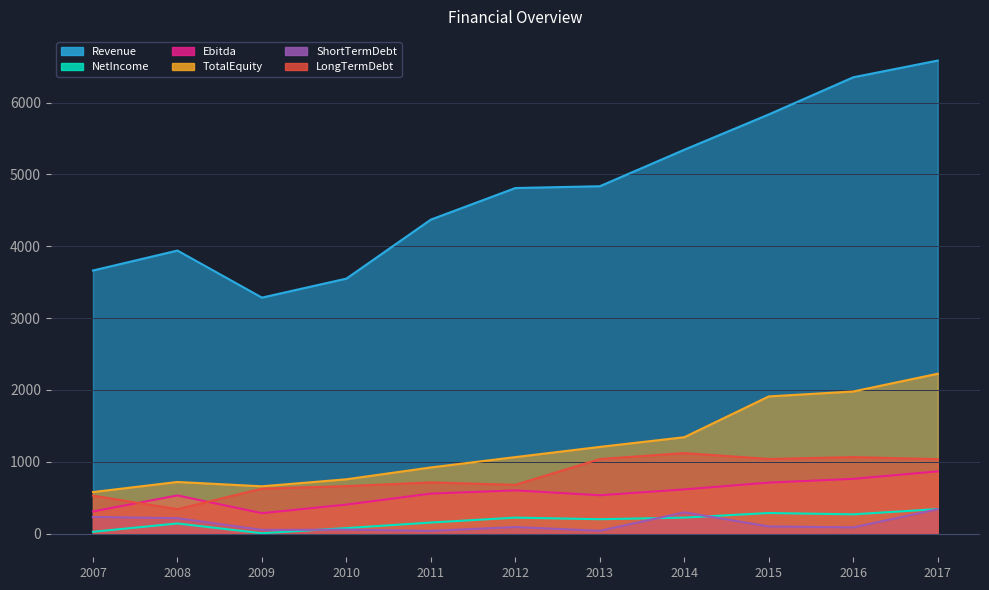

Read the NetIncome value at 2014.

222.9